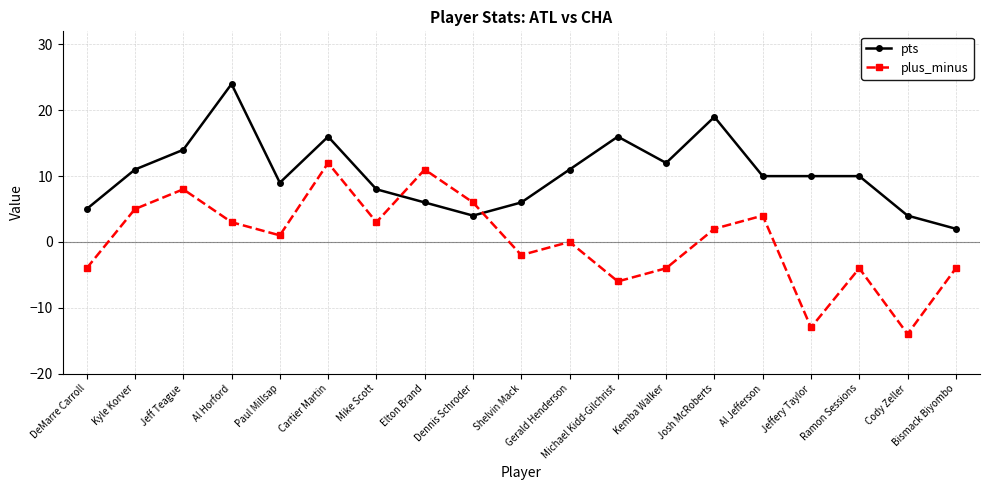

What is the approximate value of pts at Michael Kidd-Gilchrist, to the nearest 10?

20